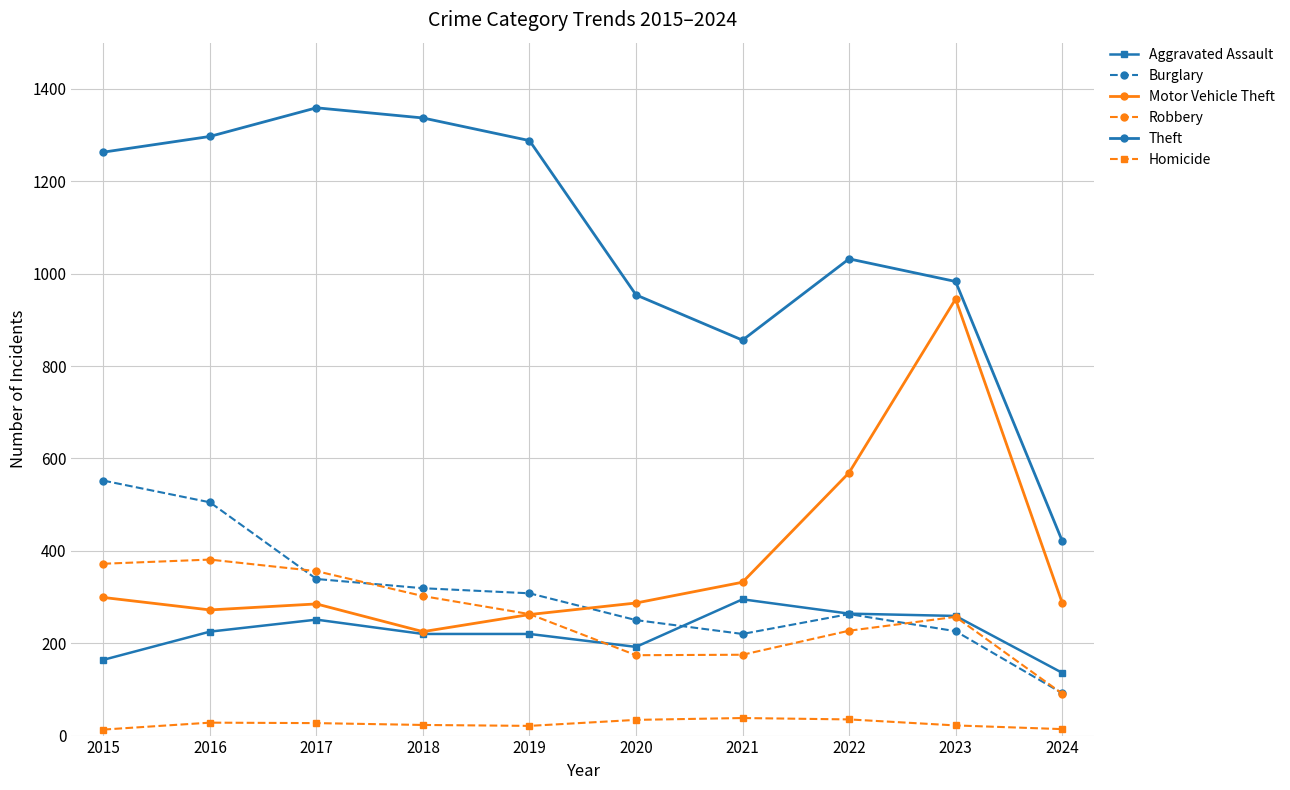

What is the value of the Homicide point at the 1st from the left?

13